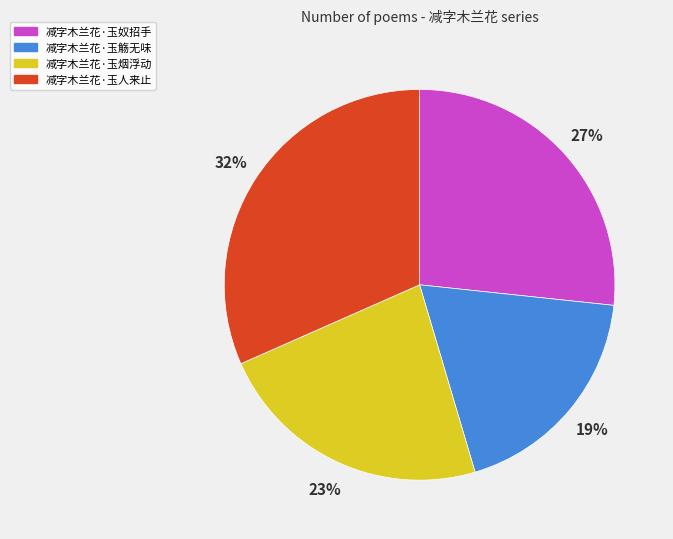

To the nearest percent, what percentage of the pie is 减字木兰花·玉觞无味?

19%